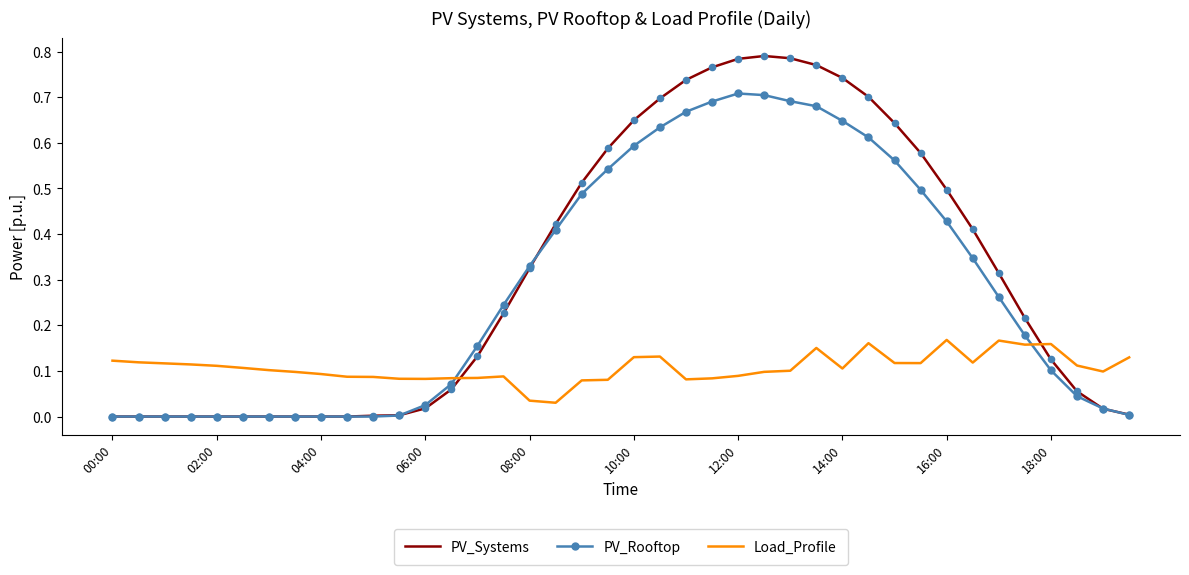

At how many categories does at least one series exceed 0?

40